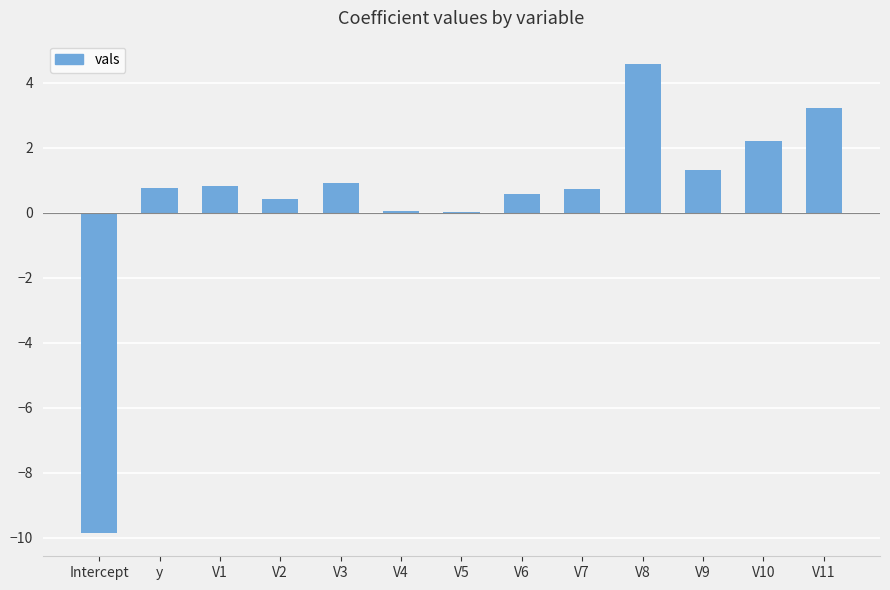

Which has a higher value, V6 or V9?

V9